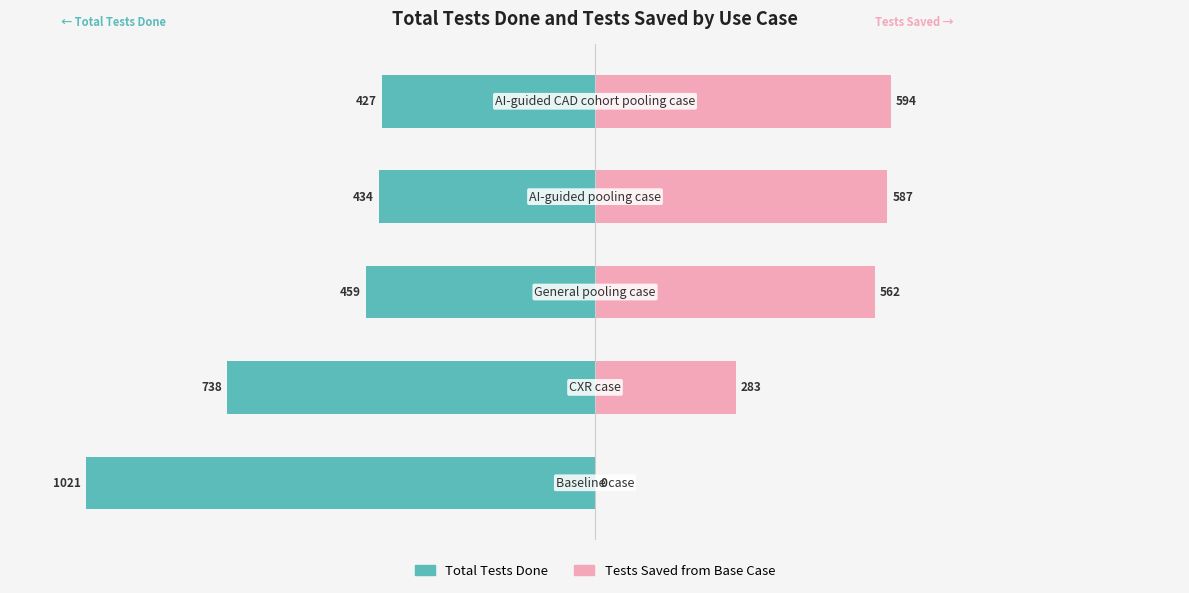

How many groups of bars are there?

5